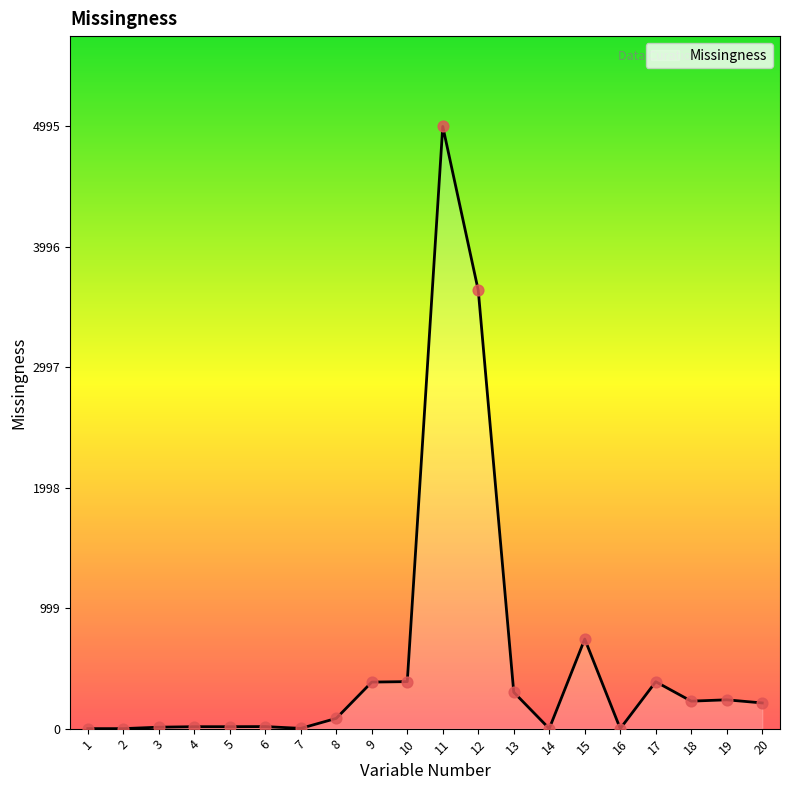

Between 3 and 15, which is larger?

15